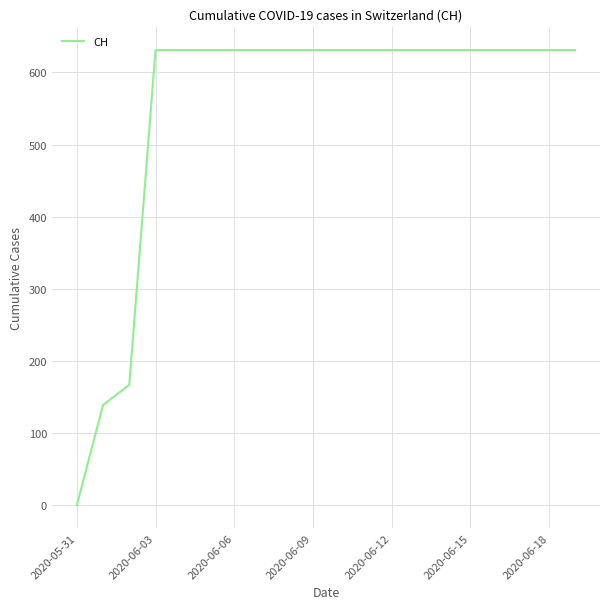

Is it true that the value at 2020-06-03 is 216?

False